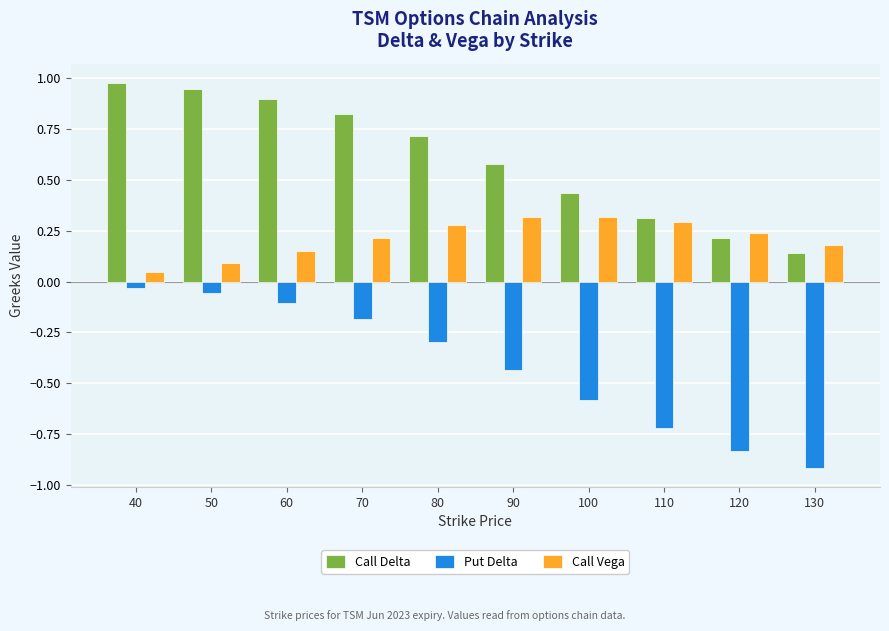

Is the value of Call Delta at 100 greater than the value of Put Delta at 100?

Yes